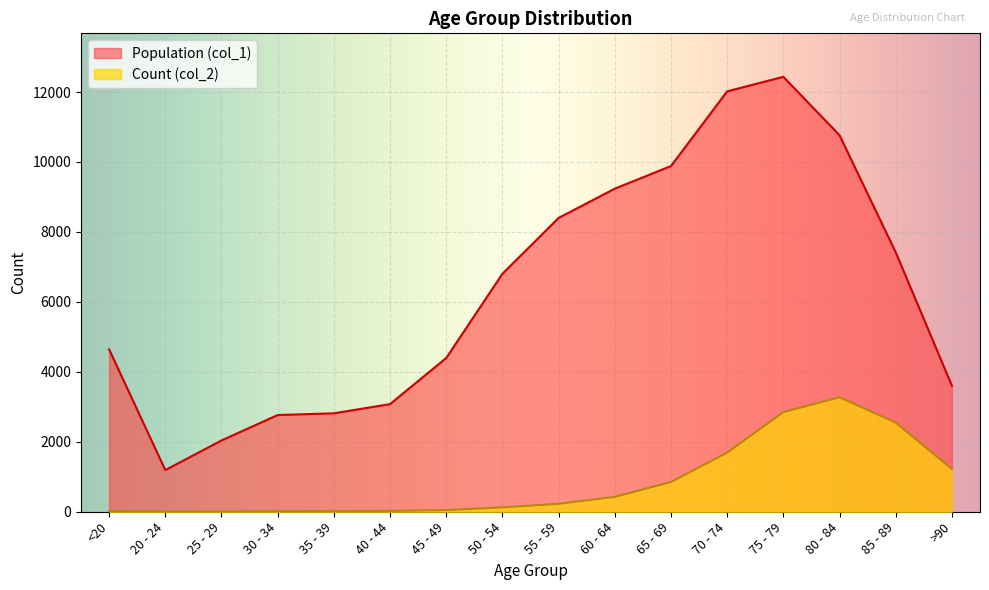

What is the sum of all Count (col_2) values?

13343